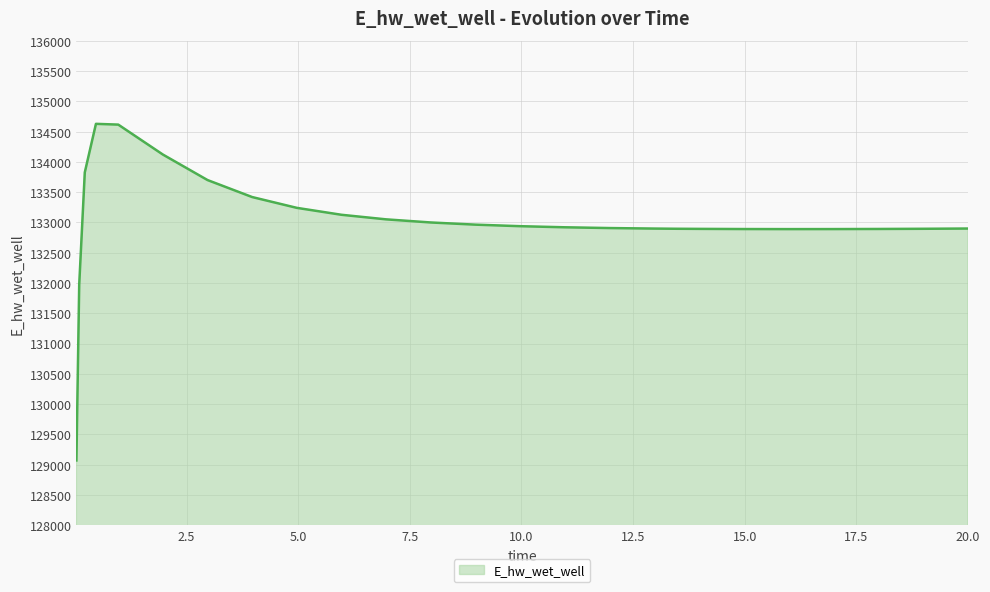

What is the maximum value shown in the chart?

134627.8